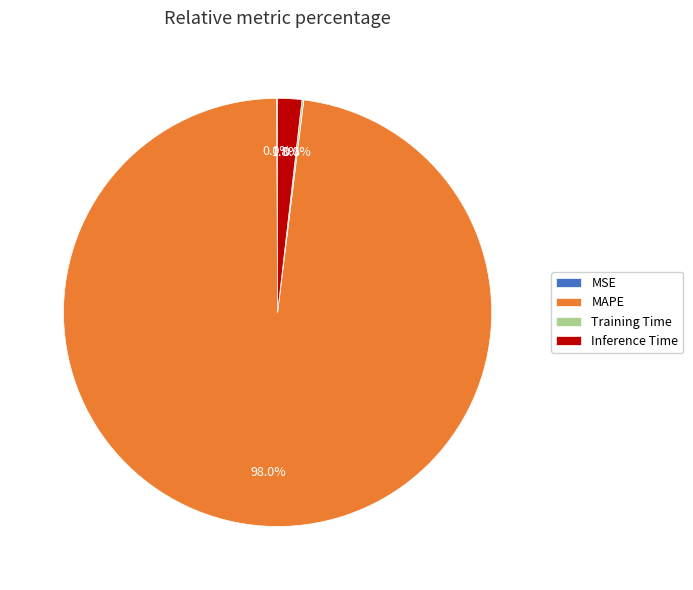

What is the largest slice in the pie chart?

MAPE